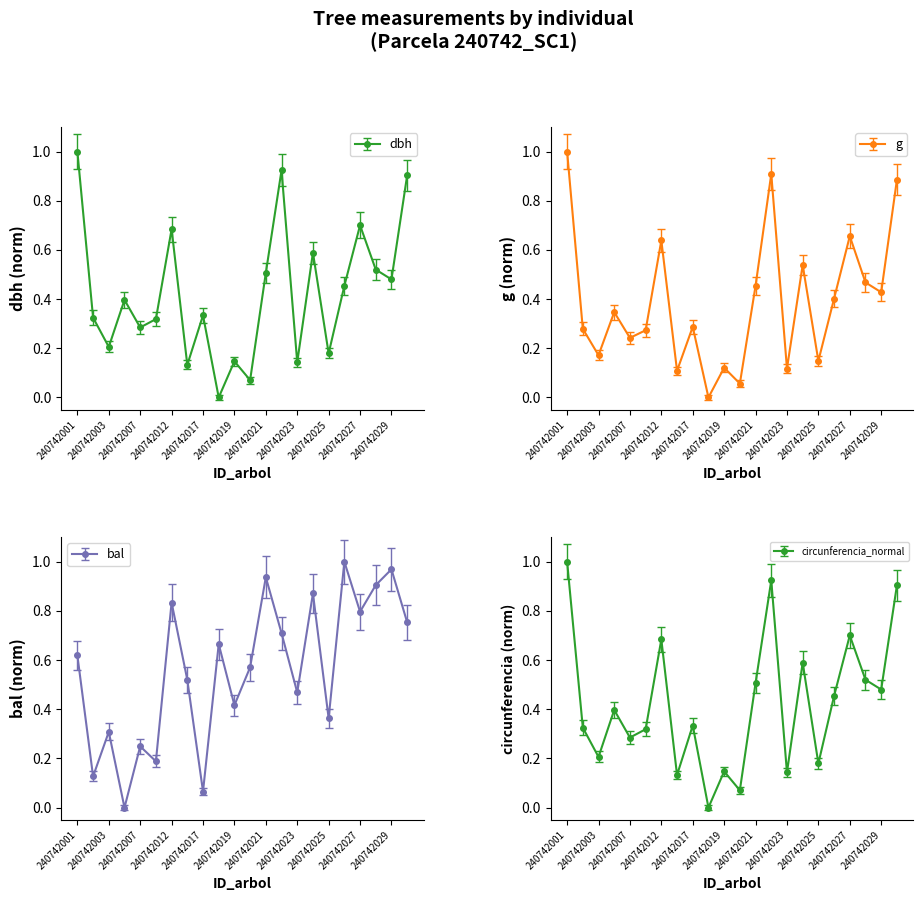

Is it true that bal equals 0.6 at 240742025?

False